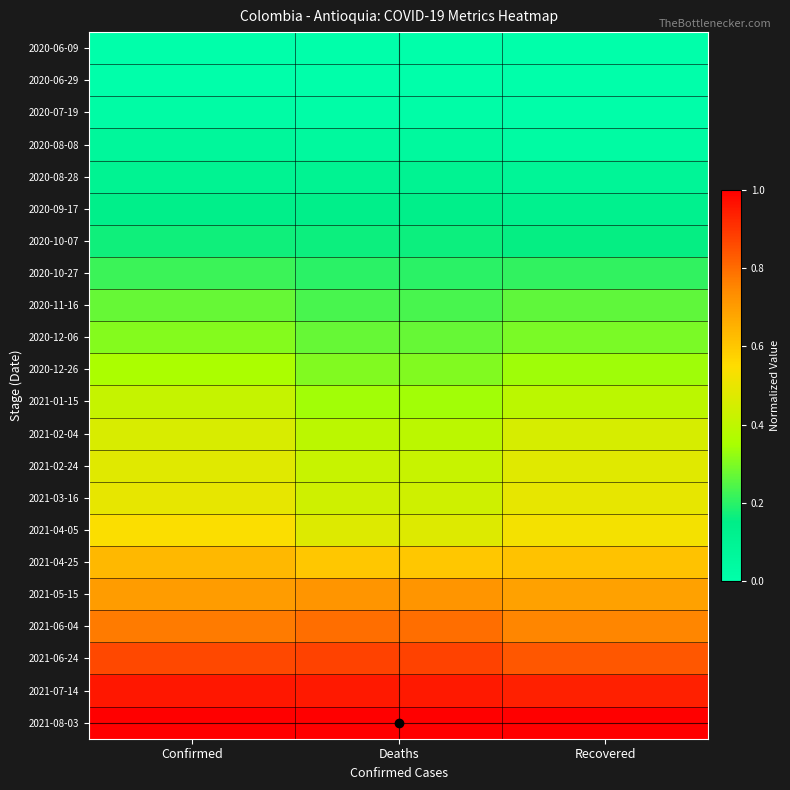

Reading left to right, list all the values displayed in this chart.

2020-06-09: Confirmed=0.0	Deaths=0.0	Recovered=0.0
2020-06-29: Confirmed=0.0	Deaths=0.0	Recovered=0.0
2020-07-19: Confirmed=0.0	Deaths=0.0	Recovered=0.0
2020-08-08: Confirmed=0.1	Deaths=0.1	Recovered=0.0
2020-08-28: Confirmed=0.1	Deaths=0.1	Recovered=0.1
2020-09-17: Confirmed=0.1	Deaths=0.1	Recovered=0.1
2020-10-07: Confirmed=0.2	Deaths=0.2	Recovered=0.2
2020-10-27: Confirmed=0.2	Deaths=0.2	Recovered=0.2
2020-11-16: Confirmed=0.3	Deaths=0.2	Recovered=0.3
2020-12-06: Confirmed=0.3	Deaths=0.3	Recovered=0.3
2020-12-26: Confirmed=0.4	Deaths=0.3	Recovered=0.3
2021-01-15: Confirmed=0.4	Deaths=0.3	Recovered=0.4
2021-02-04: Confirmed=0.5	Deaths=0.4	Recovered=0.5
2021-02-24: Confirmed=0.5	Deaths=0.4	Recovered=0.5
2021-03-16: Confirmed=0.5	Deaths=0.4	Recovered=0.5
2021-04-05: Confirmed=0.5	Deaths=0.5	Recovered=0.5
2021-04-25: Confirmed=0.6	Deaths=0.6	Recovered=0.6
2021-05-15: Confirmed=0.7	Deaths=0.7	Recovered=0.7
2021-06-04: Confirmed=0.8	Deaths=0.8	Recovered=0.8
2021-06-24: Confirmed=0.9	Deaths=0.9	Recovered=0.8
2021-07-14: Confirmed=1.0	Deaths=0.9	Recovered=0.9
2021-08-03: Confirmed=1.0	Deaths=1.0	Recovered=1.0